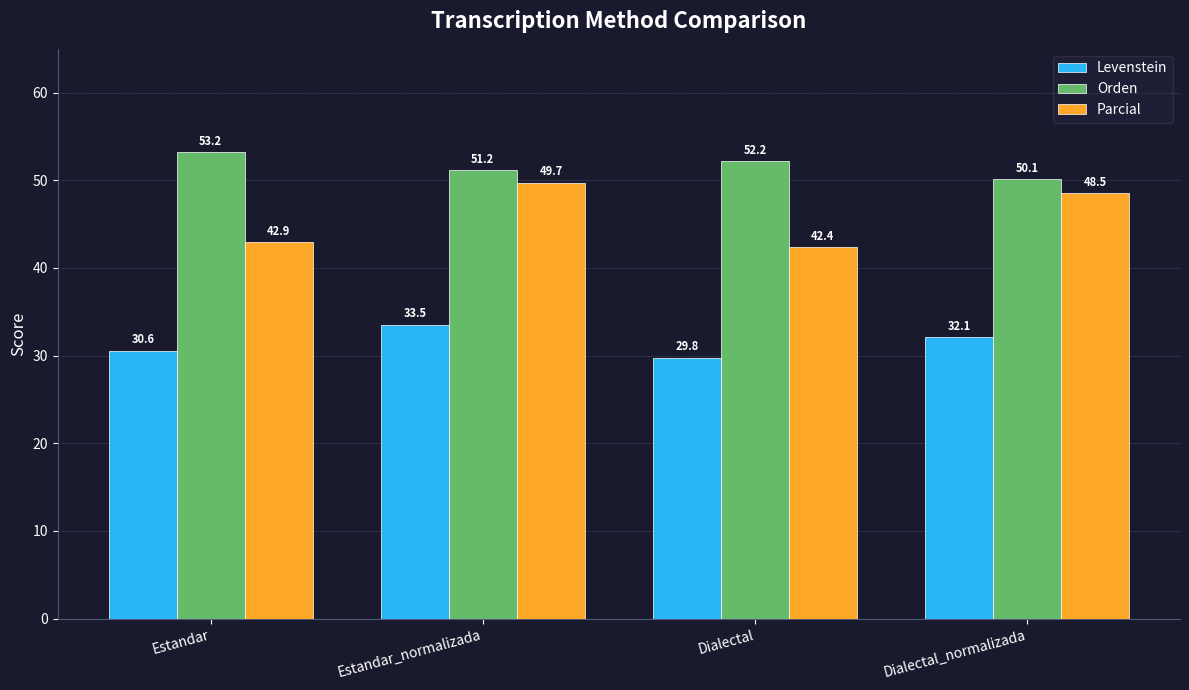

What is the label of the 4th bar from the right?

Estandar